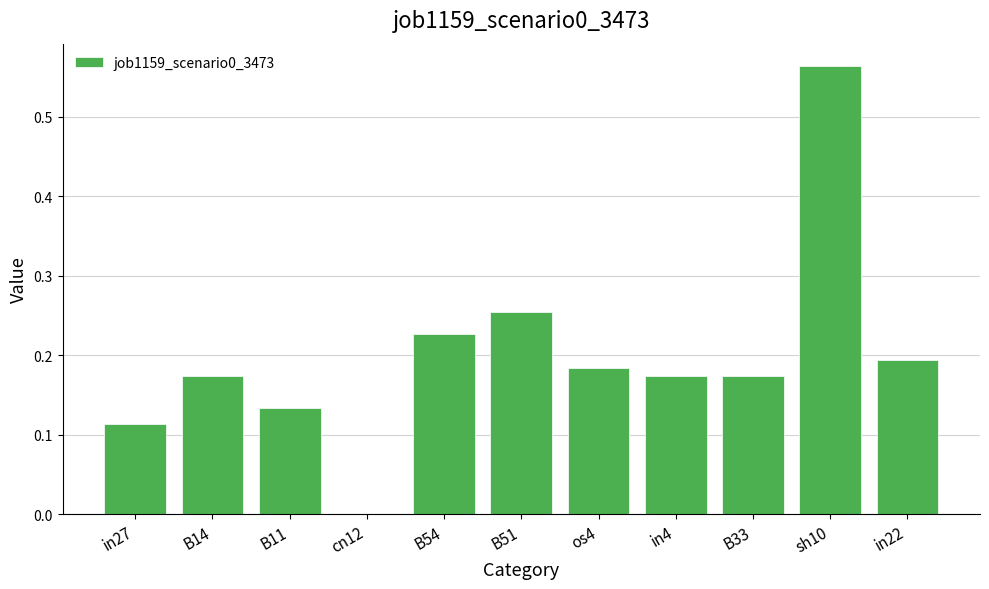

What is the change in value from cn12 to in22?

+0.2